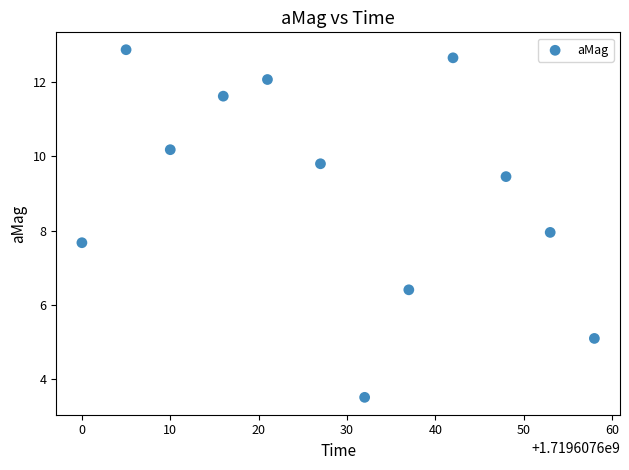

What is the average Y value?

9.1